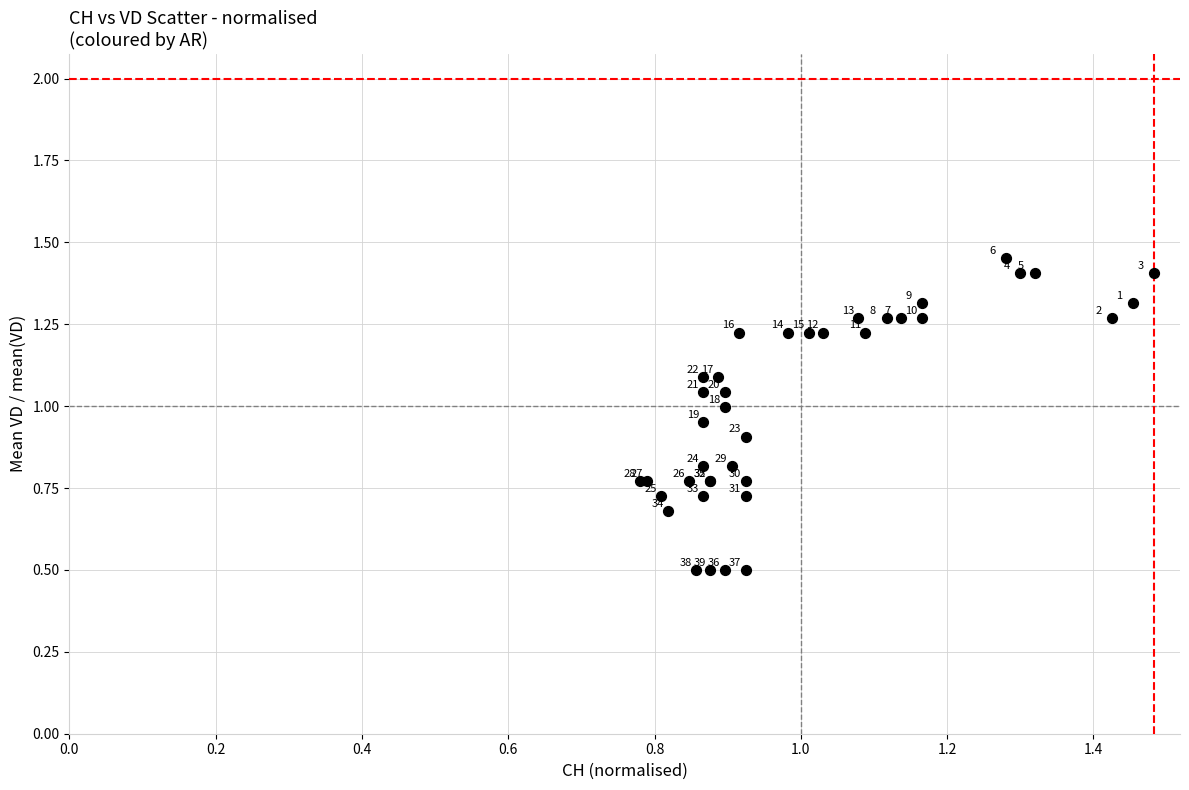

What Y value in the scatter plot is closest to 0?

0.5